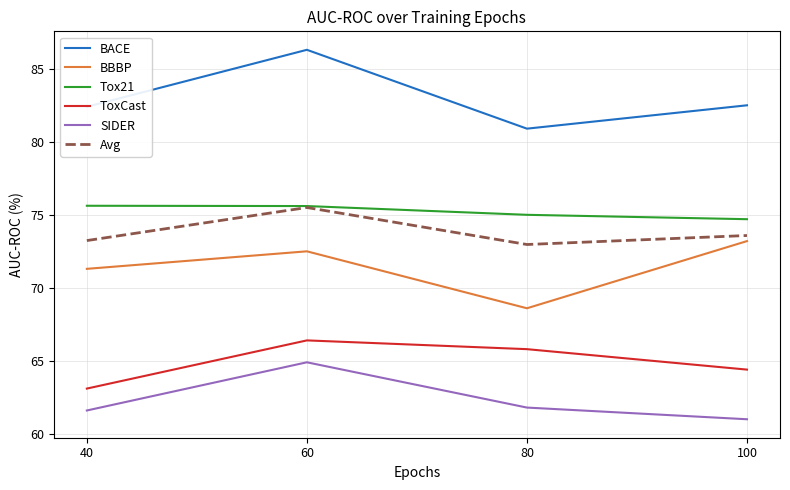

What is the sum of all BACE values?

332.1